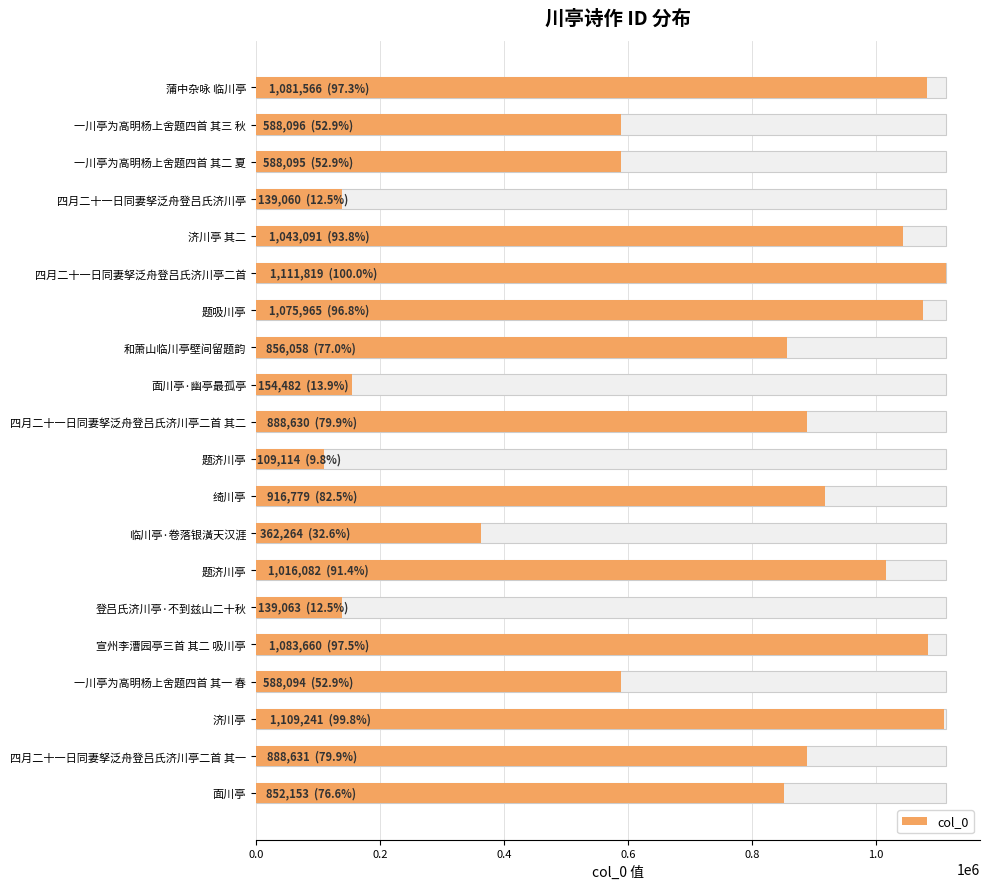

How many values exceed 888630?

9